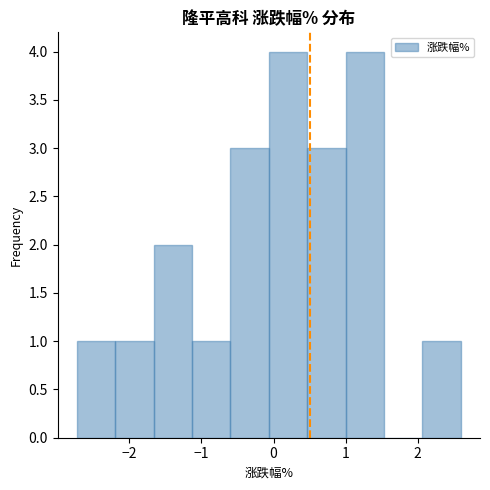

How tall is the bar that spans -0.1 to 0.5 on the x-axis? Neither the bar edges nor the heights are printed on the chart, so give them approximately, as read against the axes.

4